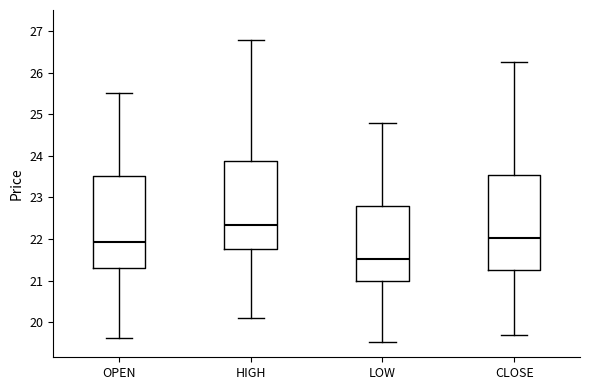

Where is the lower edge of the box for CLOSE on the y-axis? The values are not printed on the chart, so give them approximately, as read against the axis.

21.3